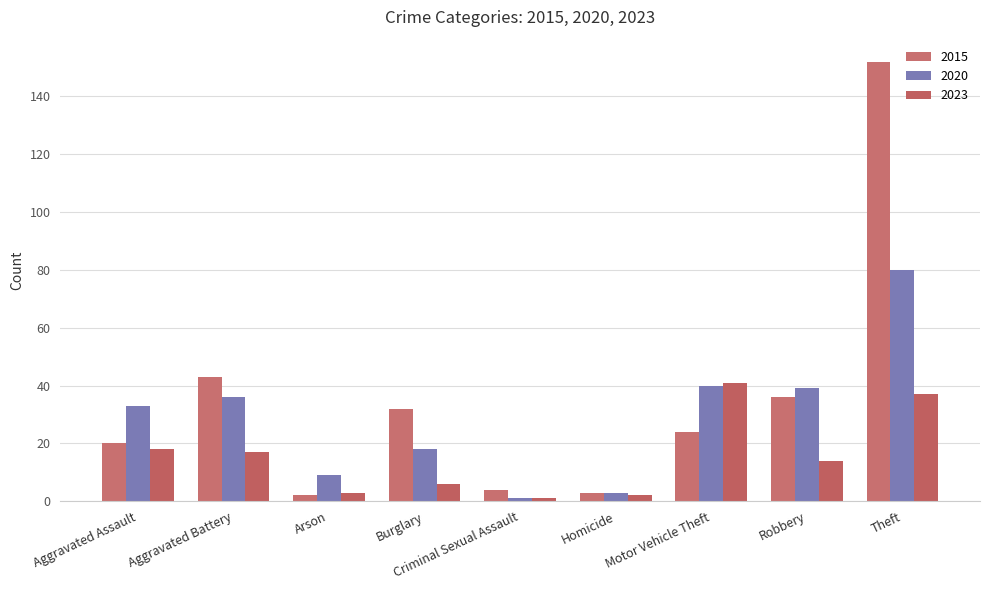

How many groups of bars are there?

9